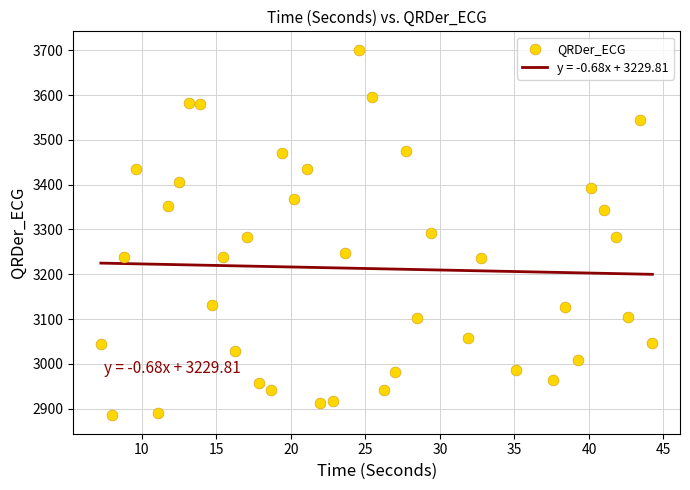

What is the range of Y values (max minus min)?

817.1